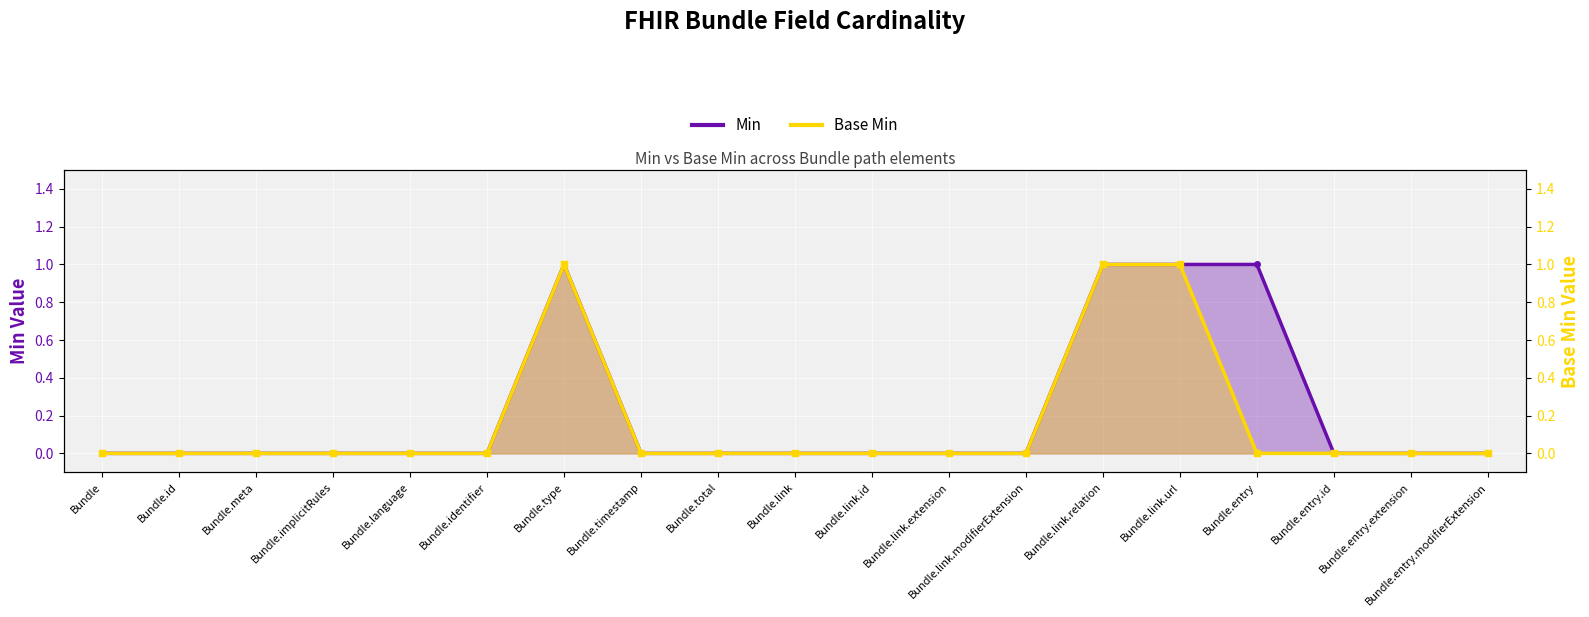

What is the label of the 17th point from the right?

Bundle.meta